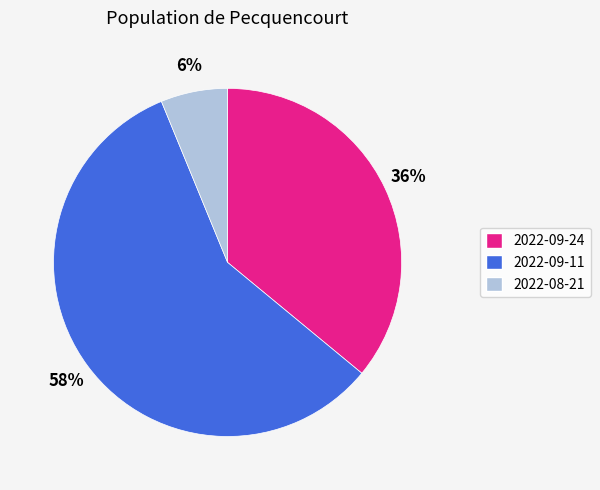

What percentage is the 2022-09-11 slice, to the nearest percent?

58%